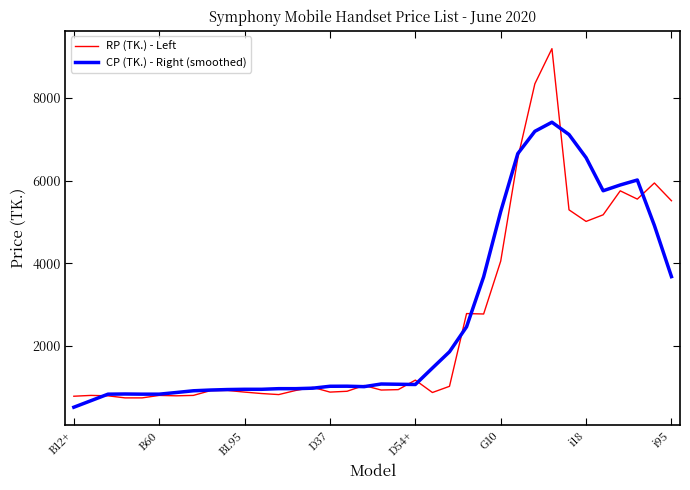

What is the minimum value for CP (TK.) - Right (smoothed)?

514.0